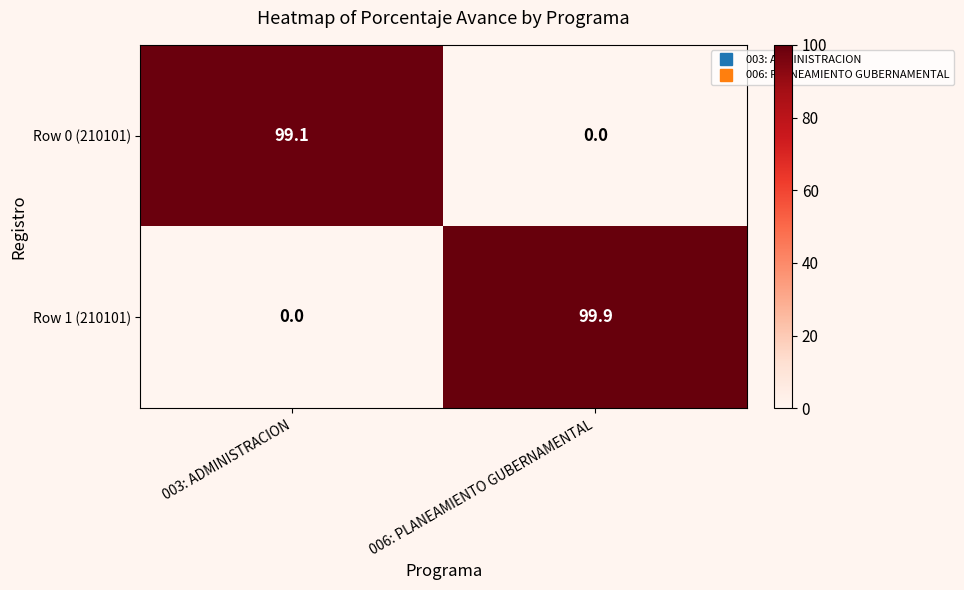

Which label corresponds to the largest value in the chart?

006: PLANEAMIENTO GUBERNAMENTAL